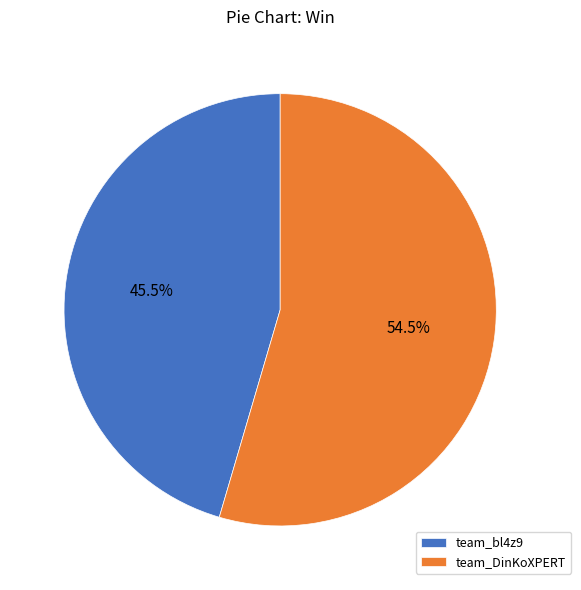

Does team_DinKoXPERT account for over 50% of the chart?

Yes